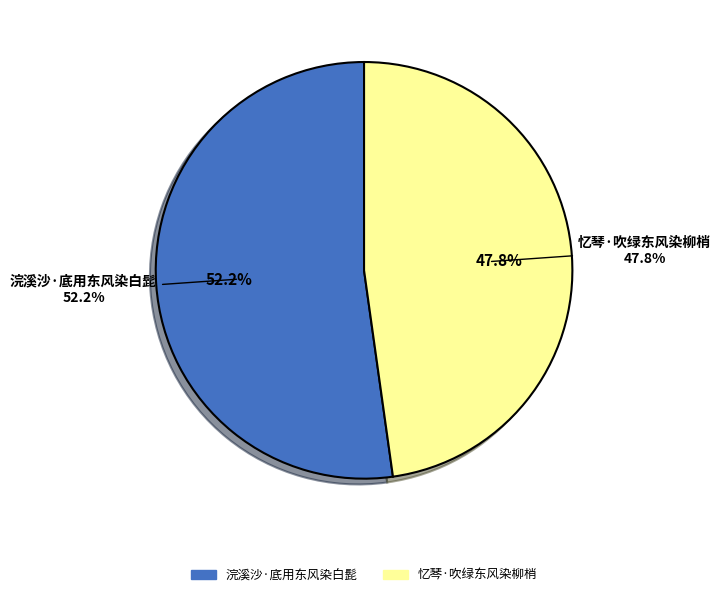

Is there a majority slice in this chart?

Yes